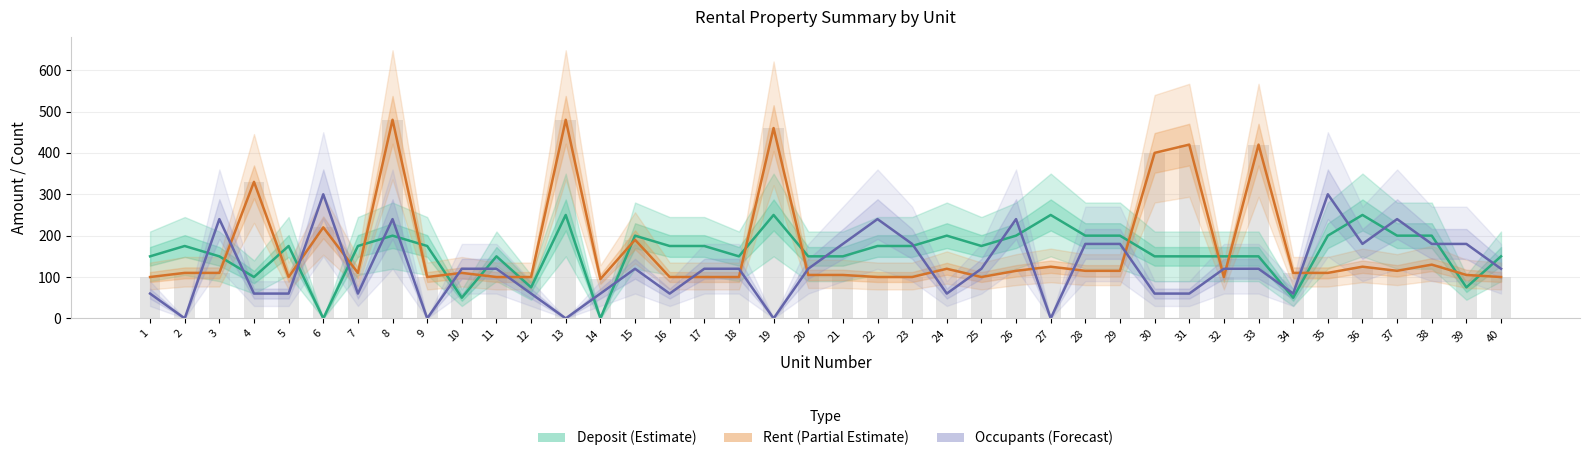

What is the difference between the second highest and second lowest values in the Occupants (Forecast) series?

300